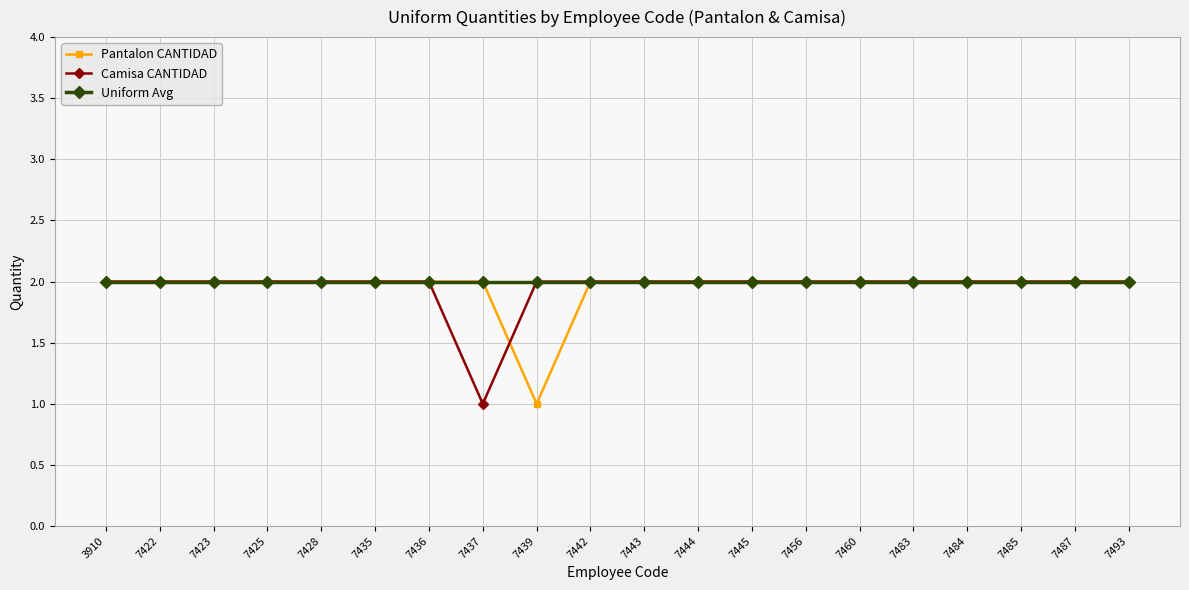

Is it true that Uniform Avg equals 3 at 3910?

False